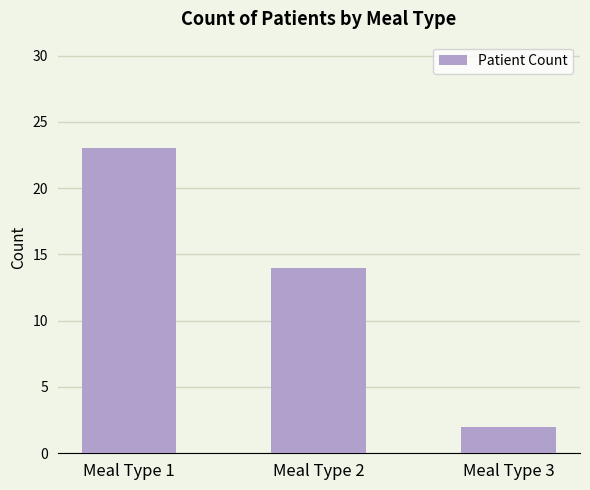

What is the value of the 1st bar from the left?

23